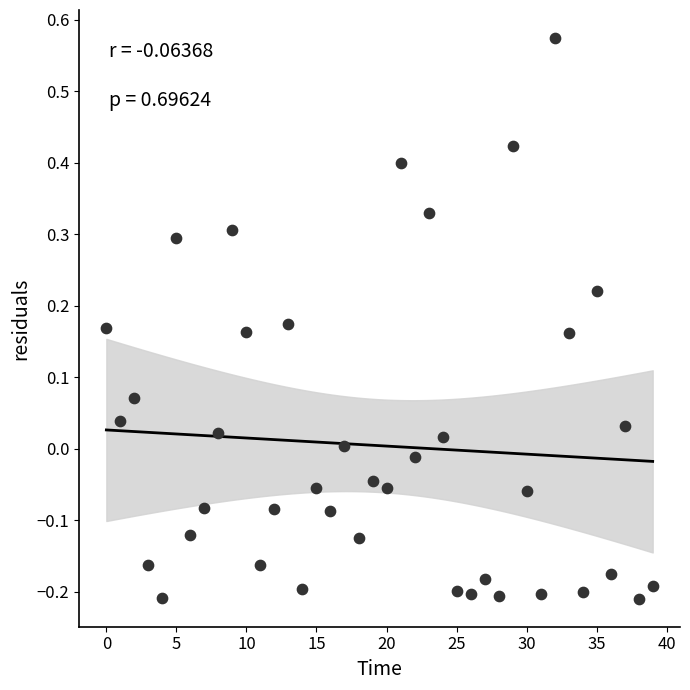

What is the range of Y values (max minus min)?

0.8